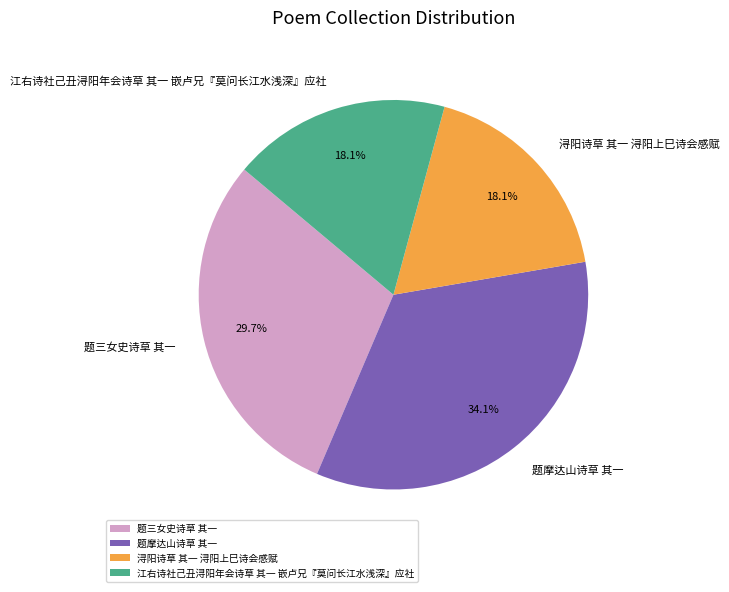

What percentage is the 题摩达山诗草 其一 slice, to the nearest percent?

34%